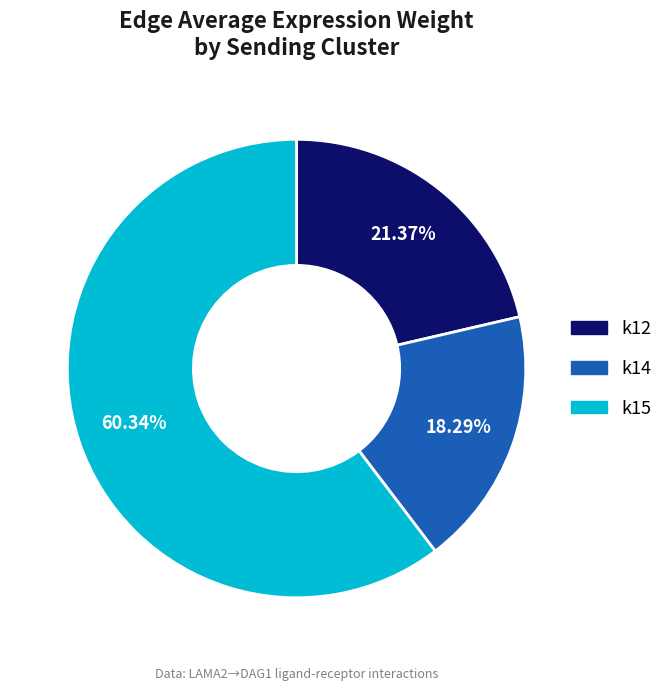

How many slices are in this pie chart?

3